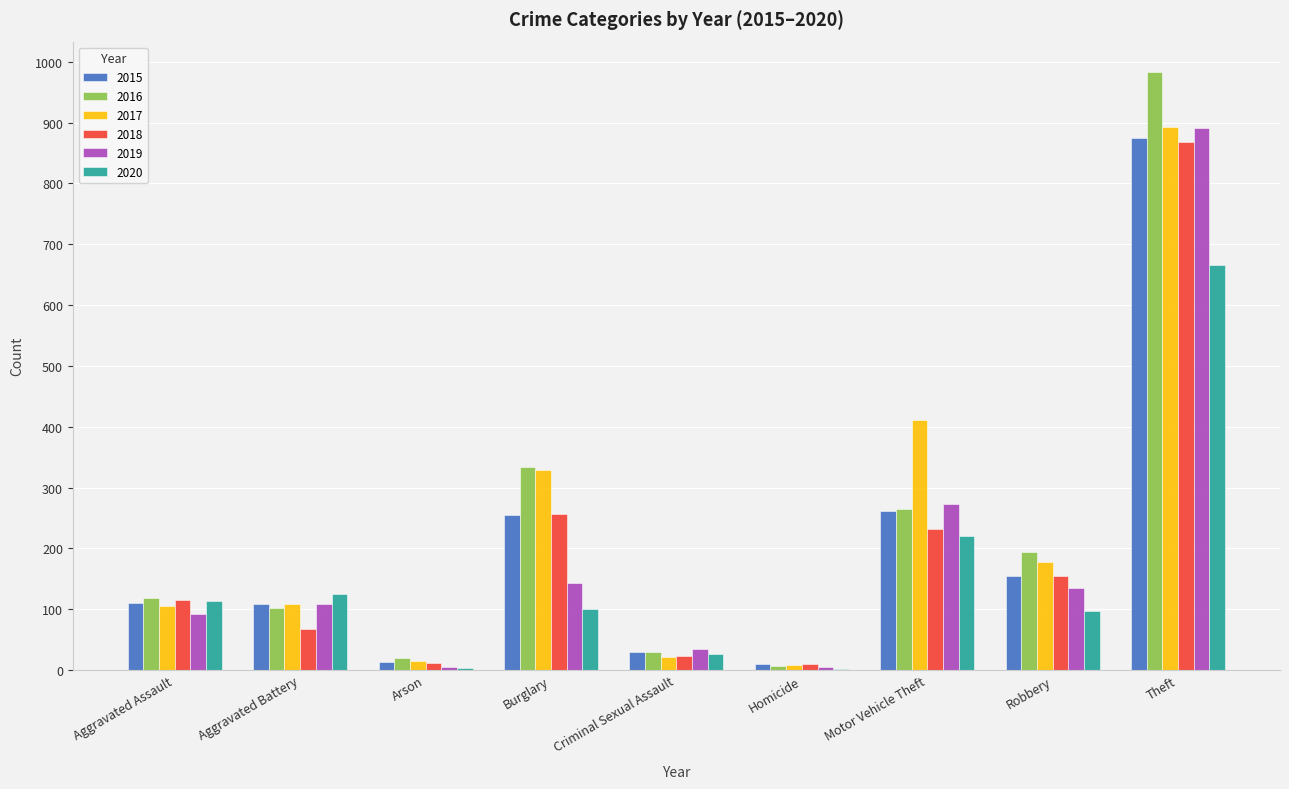

At which category is the sum across all series the highest?

Theft